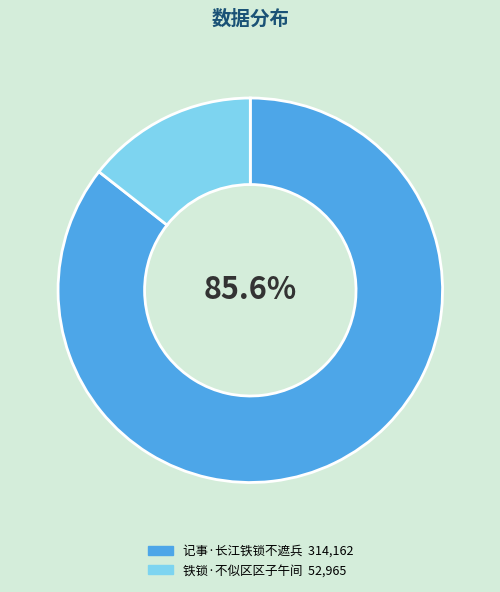

Approximately how many times larger is the value at 记事·长江铁锁不遮兵 compared to 铁锁·不似区区子午间?

5.9